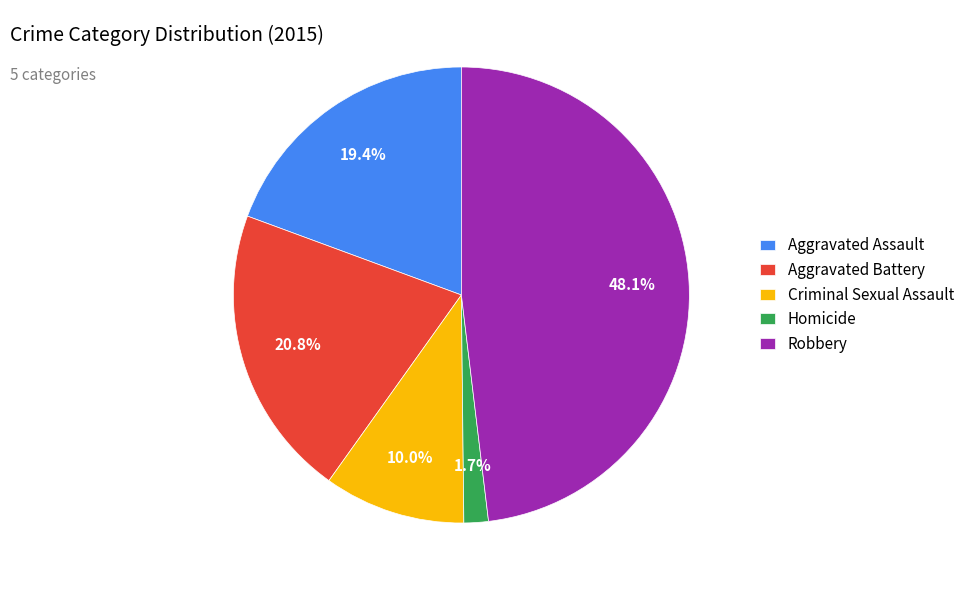

Is there a majority slice in this chart?

No